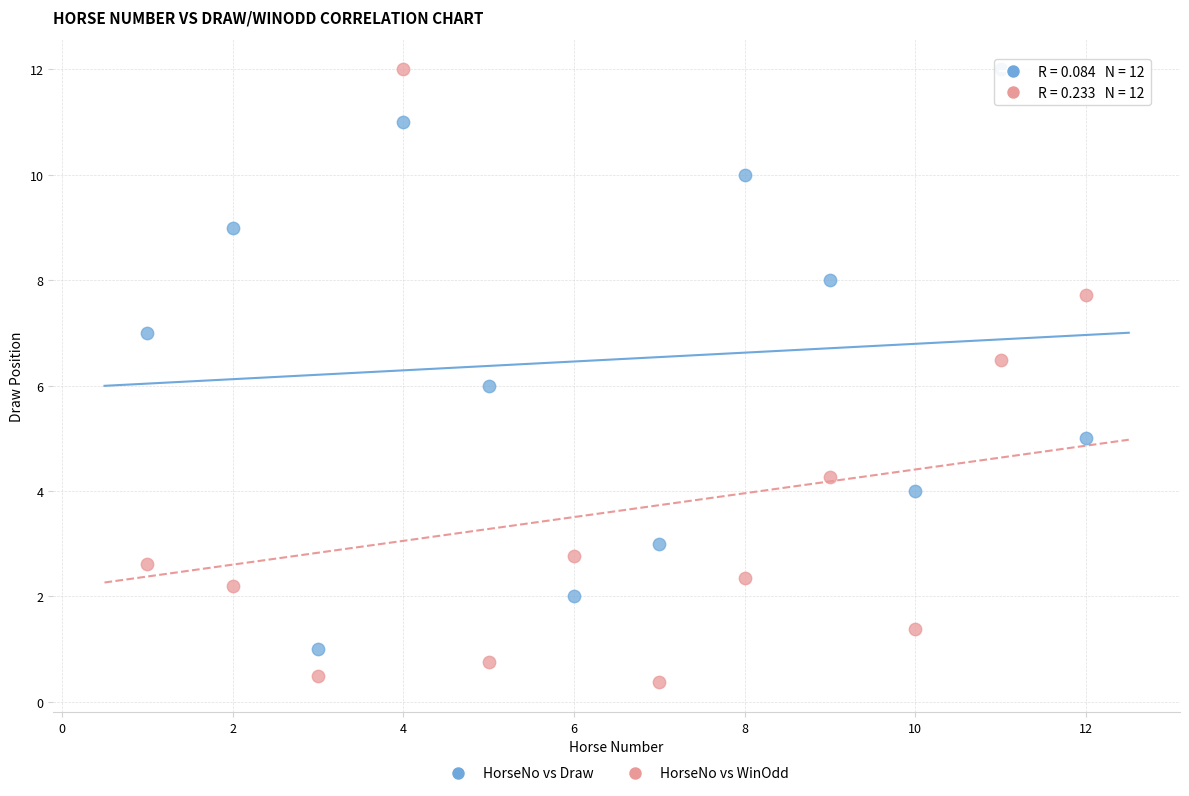

Across all data points, what is the range of Y values (max minus min)?

11.6